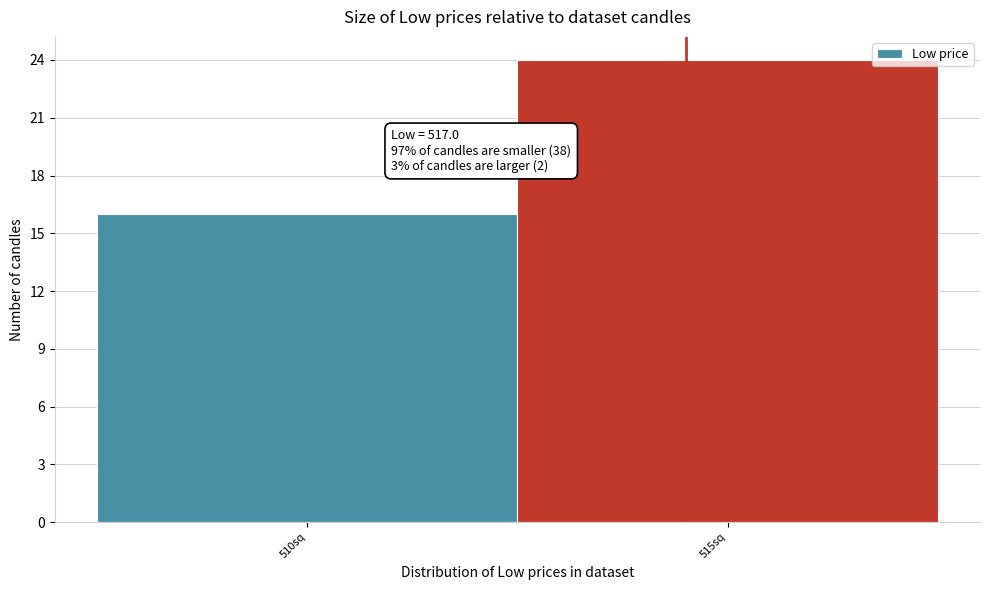

Reading left to right, what are all the values shown in this chart?

16	24